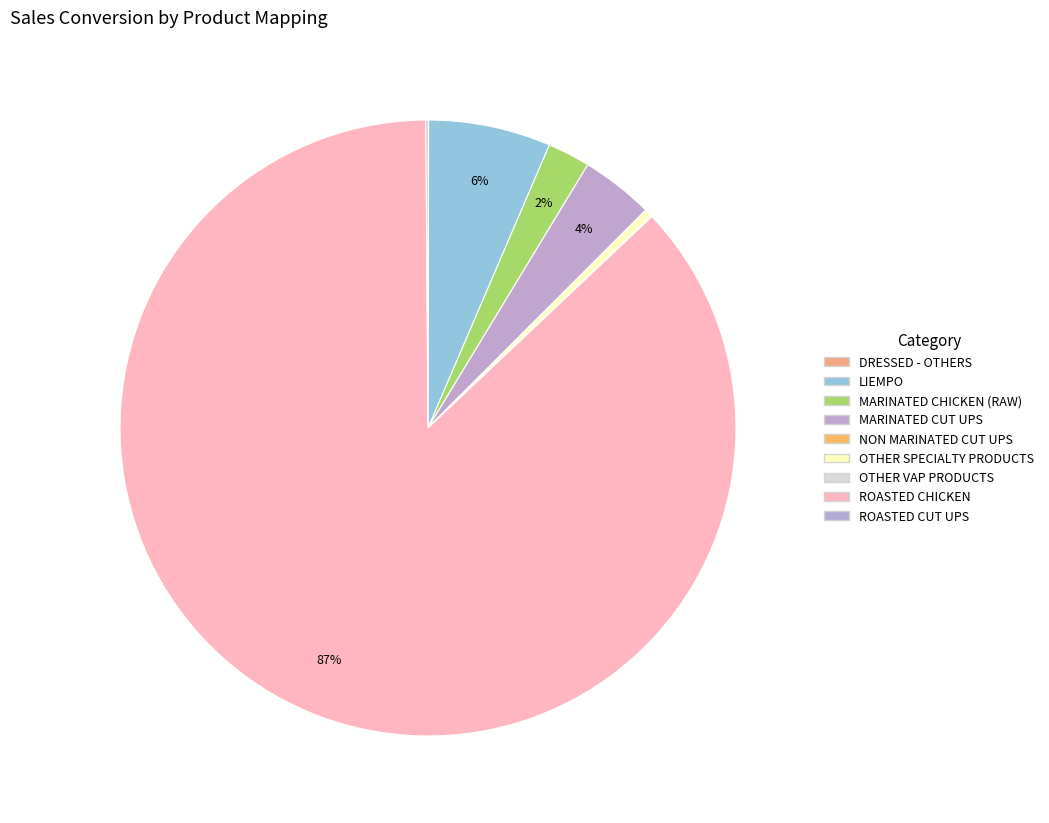

Count the number of slices in the pie.

9